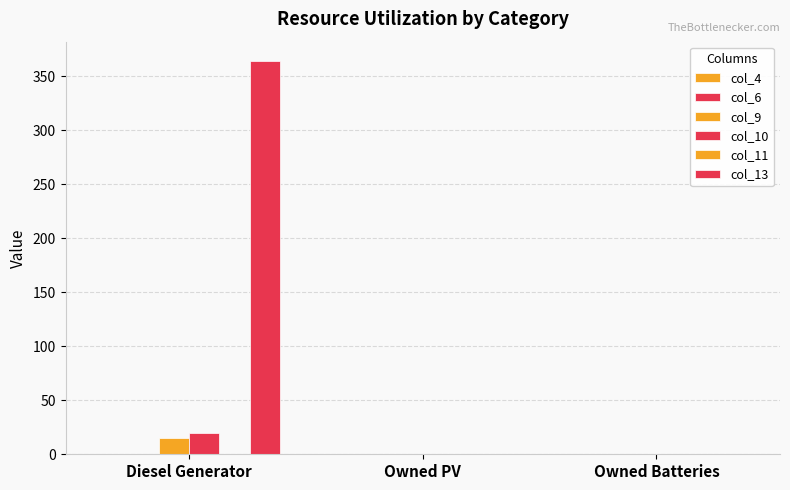

How many values in the col_13 series exceed 0?

1